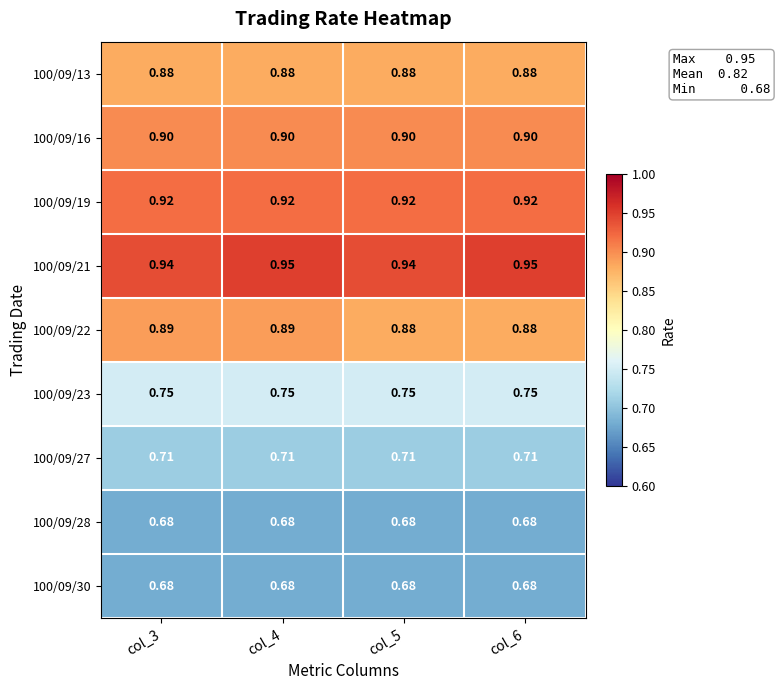

Is the value of 100/09/19 at col_3 greater than the value of 100/09/13 at col_5?

Yes